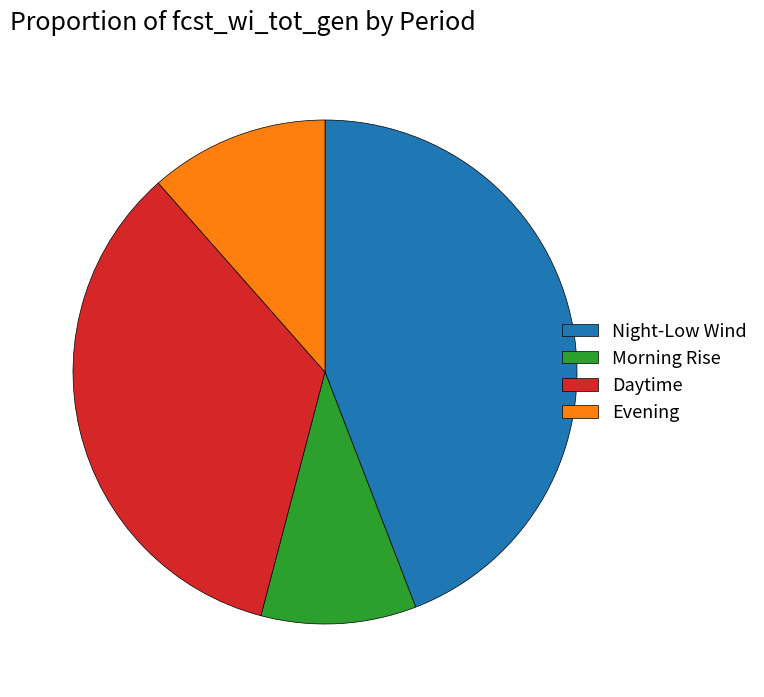

Does Night-Low Wind represent more than half of the total?

No